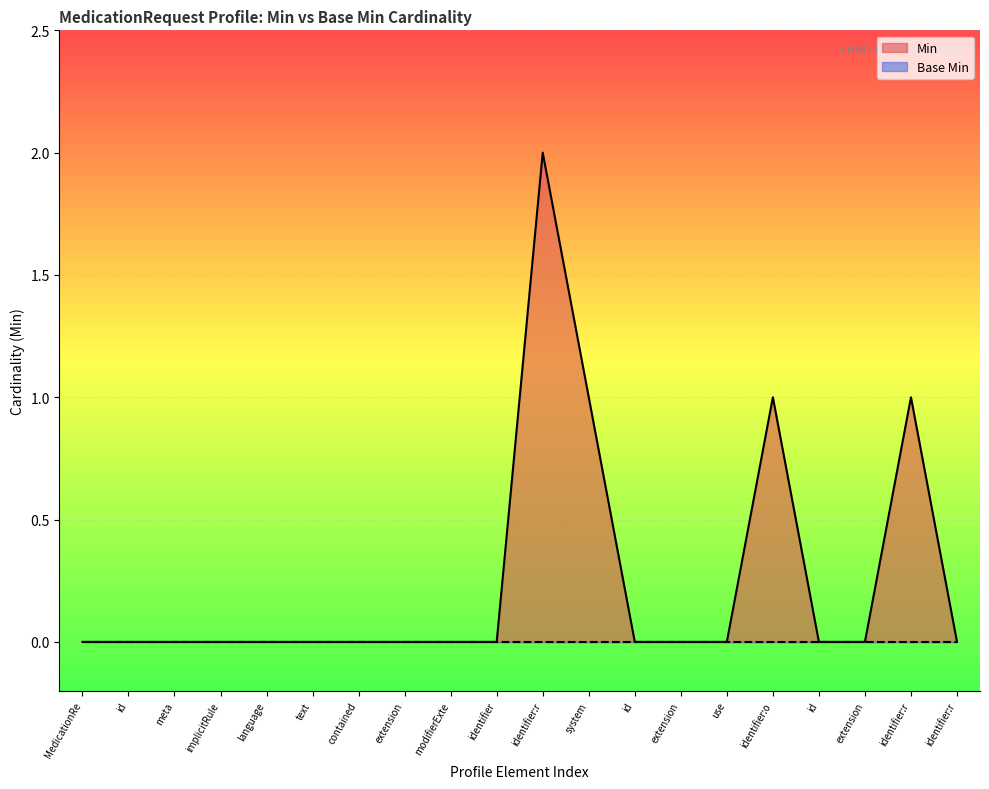

Reading left to right, transcribe all the data shown in this chart.

MedicationRe=0	id=0	meta=0	implicitRule=0	language=0	text=0	contained=0	extension=0	modifierExte=0	identifier=0	identifier:r=2	system=1	id=0	extension=0	use=0	identifier:o=1	id=0	extension=0	identifier:r=1	identifier:r=0